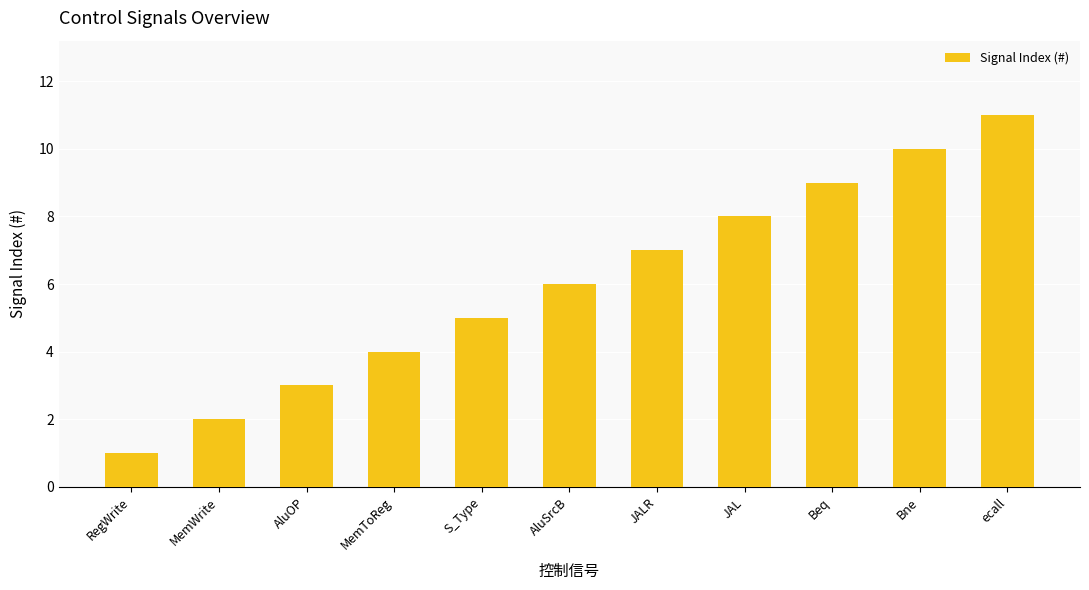

Reading left to right, what are all the values shown in this chart?

1	2	3	4	5	6	7	8	9	10	11